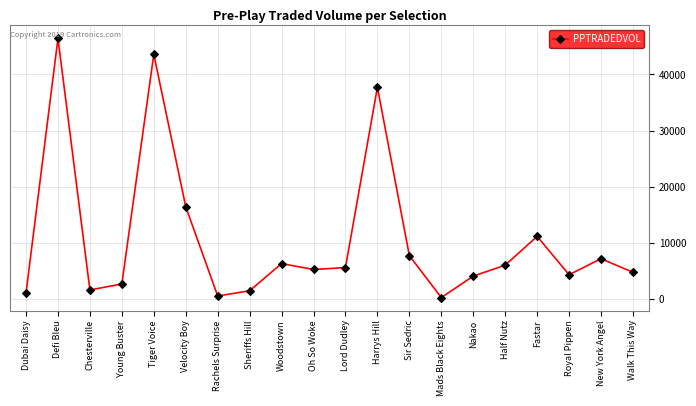

Which label corresponds to the largest value in the chart?

Defi Bleu